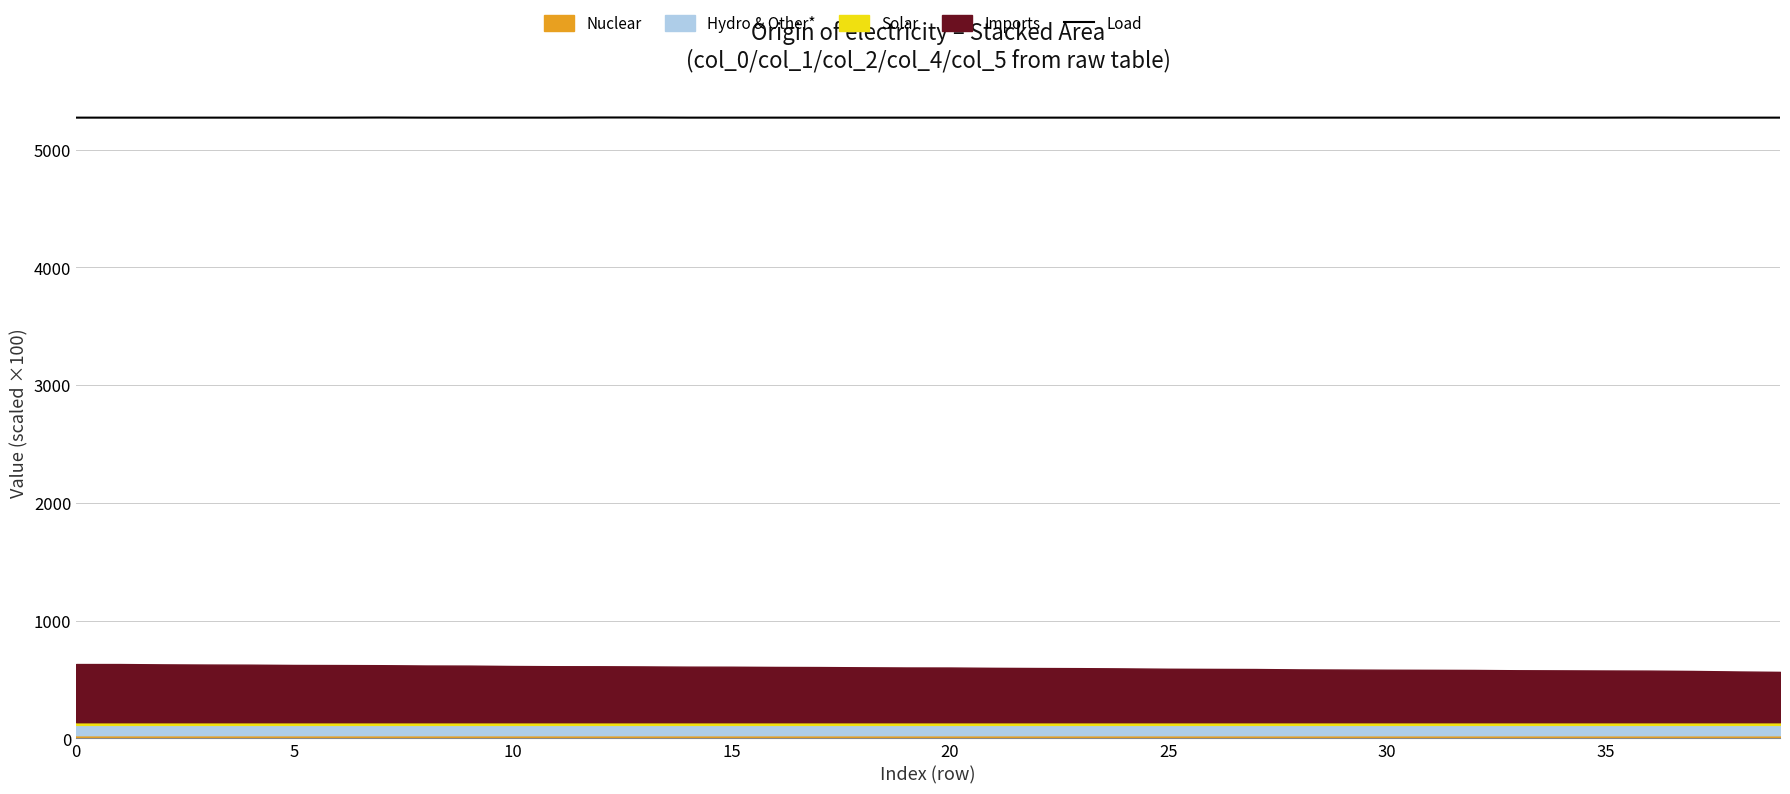

The value at 38 is 5271.8. True or false?

True